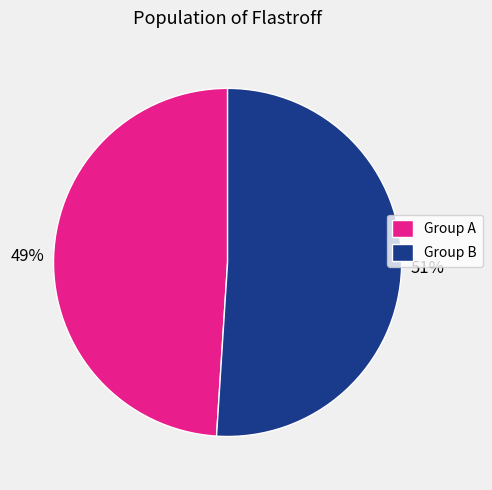

Is there a majority slice in this chart?

Yes